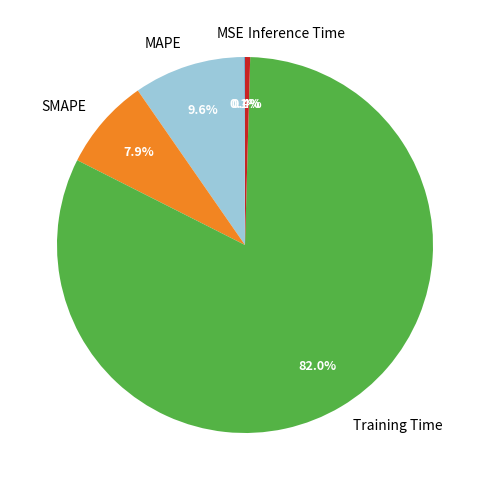

Which category accounts for the majority?

Training Time